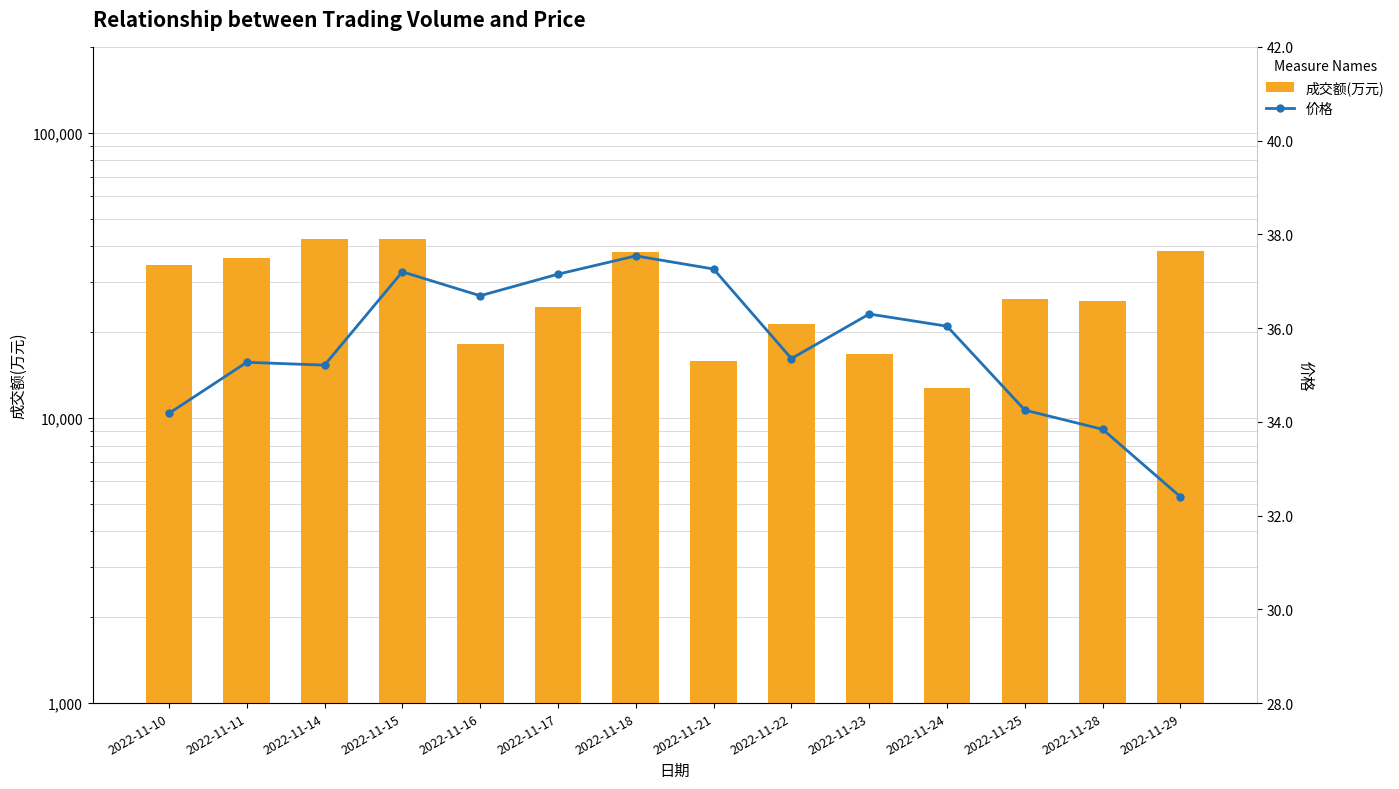

At which label does 价格 reach its peak?

2022-11-18